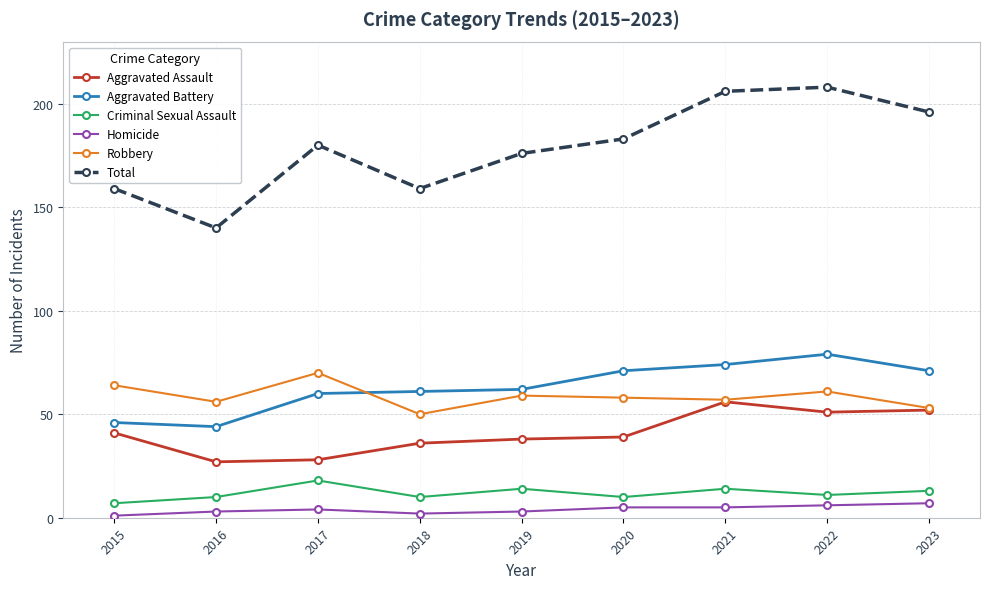

What are all the series names shown in the legend?

Aggravated Assault, Aggravated Battery, Criminal Sexual Assault, Homicide, Robbery, Total